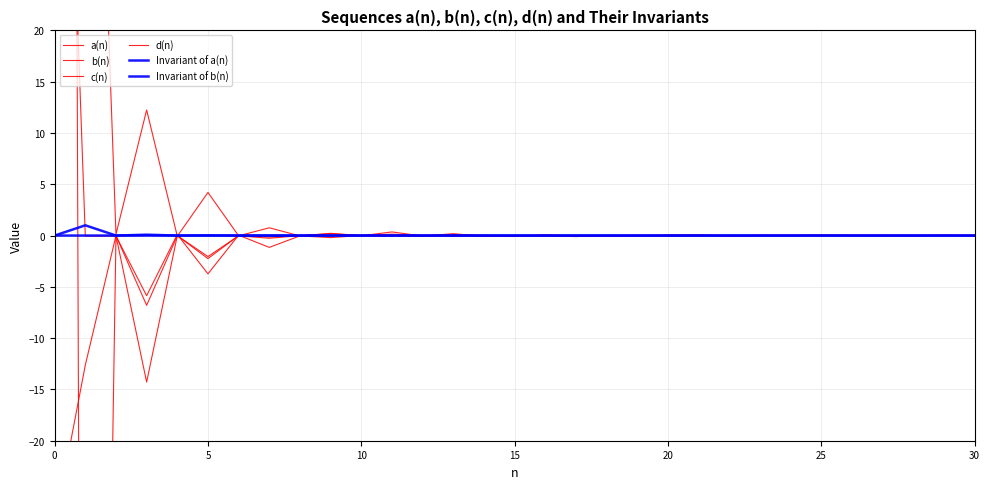

Which series has the largest total across all categories?

d(n)